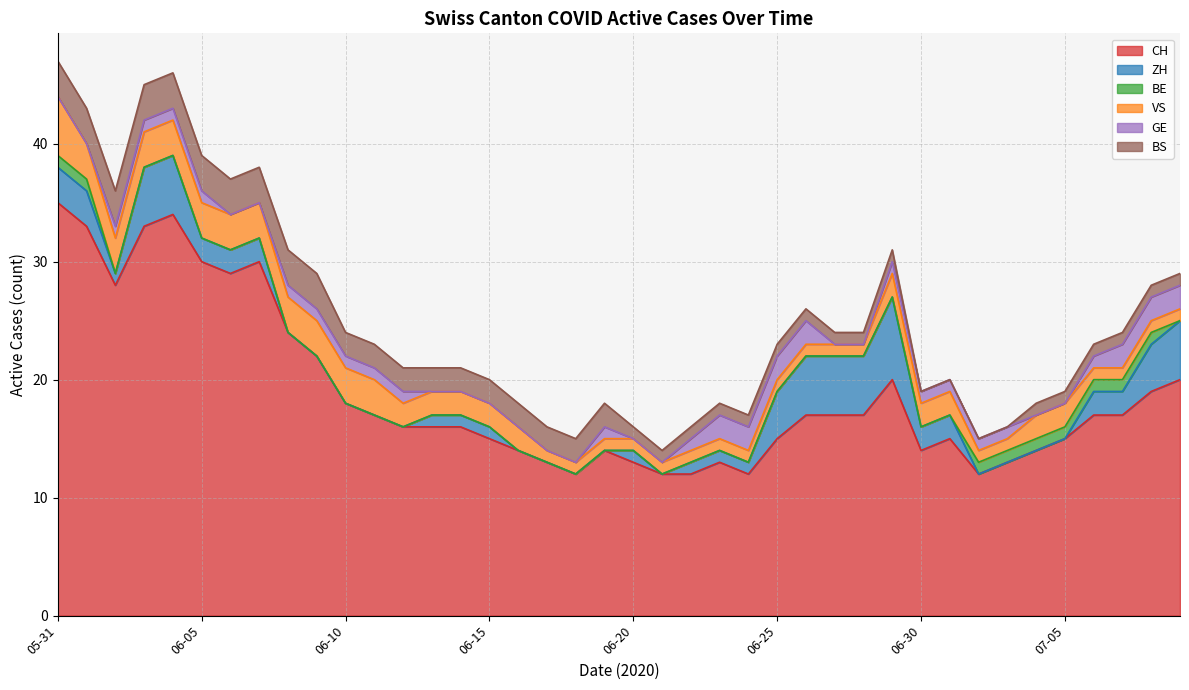

What is the difference between the maximum and second lowest values in the VS series?

4